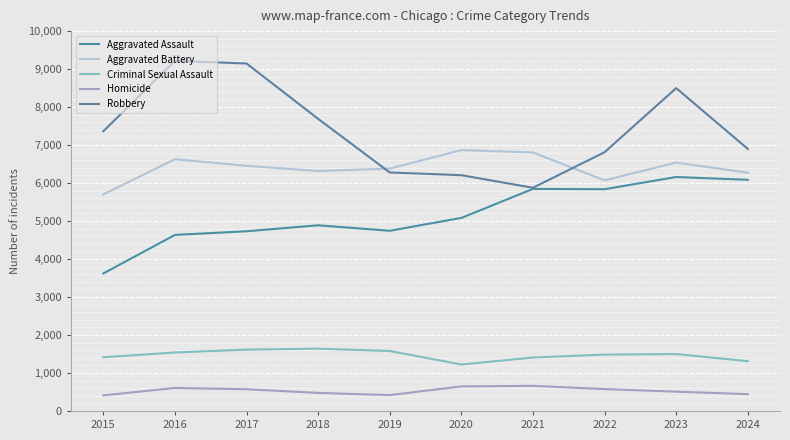

Rank the categories by Aggravated Battery value from lowest to highest.

2015, 2022, 2024, 2018, 2019, 2017, 2023, 2016, 2021, 2020